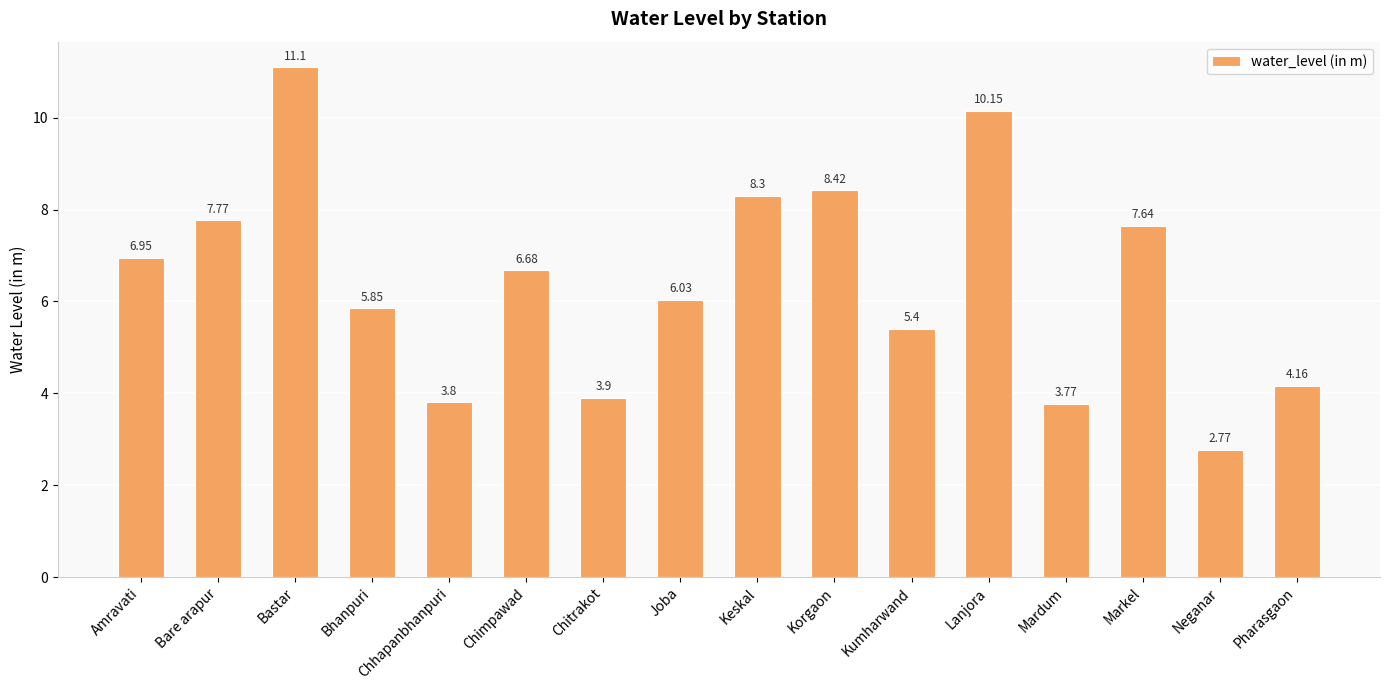

Which label corresponds to the largest value in the chart?

Bastar